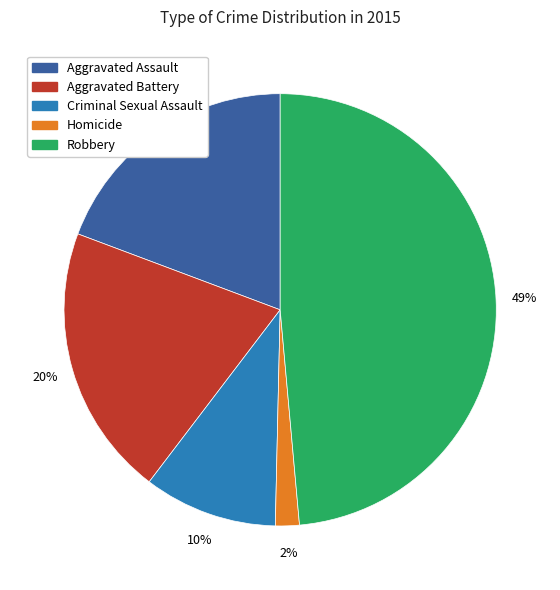

Which category has the biggest portion of the pie?

Robbery